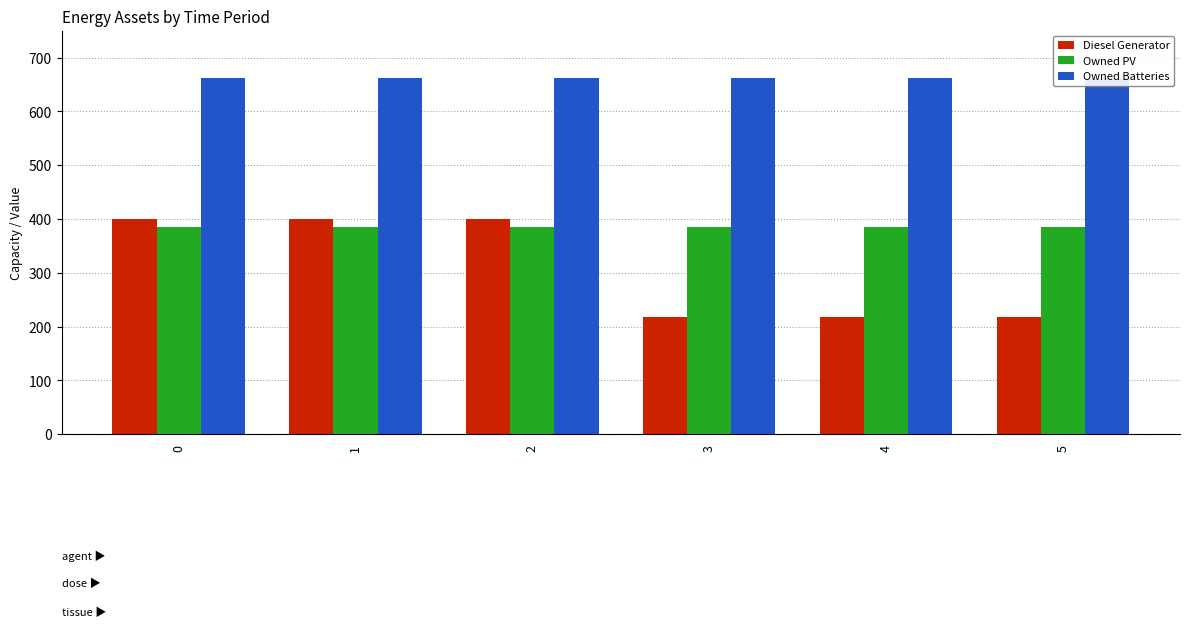

Does the chart contain stacked bars?

No